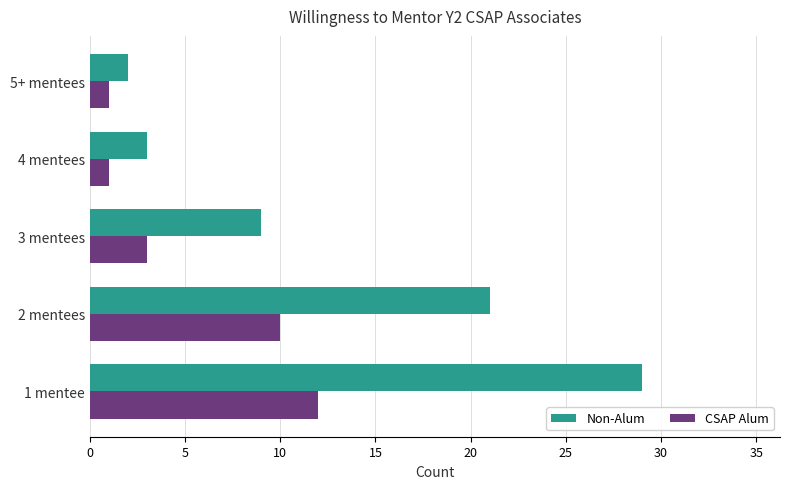

Rank the series by their average value, from highest to lowest.

Non-Alum, CSAP Alum